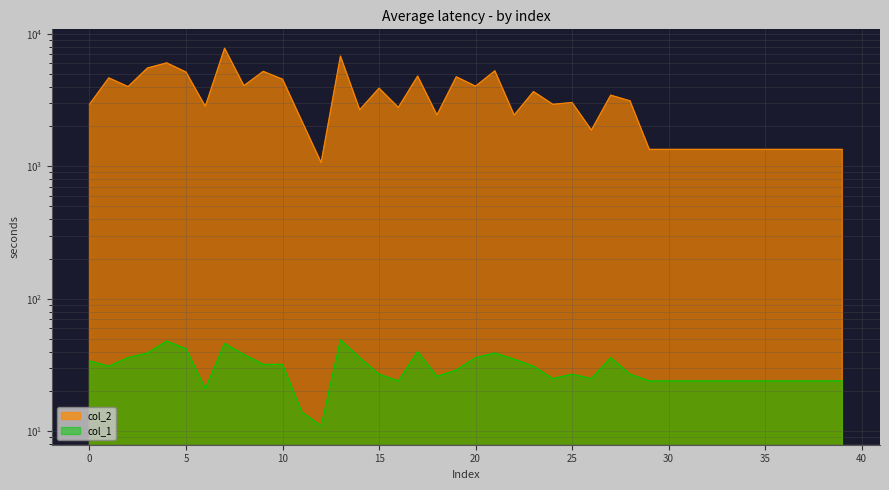

What is the sum of all col_2 values?

128826